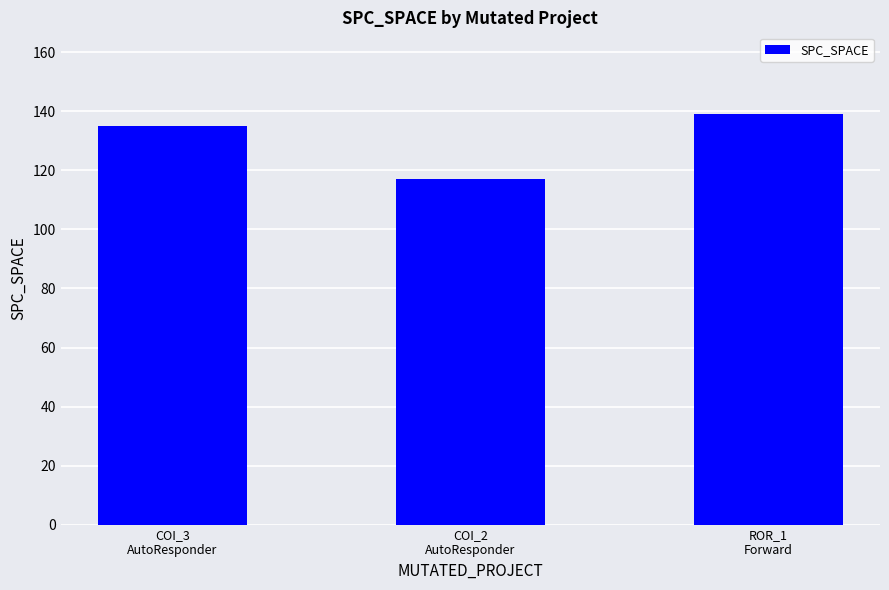

What is the value of the 2nd bar from the left?

117